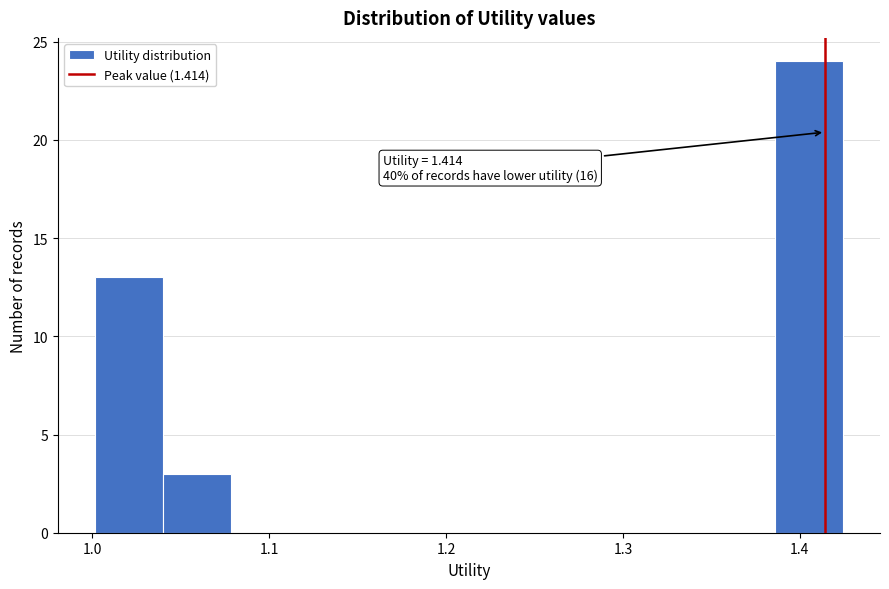

Around what value on the x-axis is the tallest bar? Give the approximate position of its centre, as read against the axis.

1.41